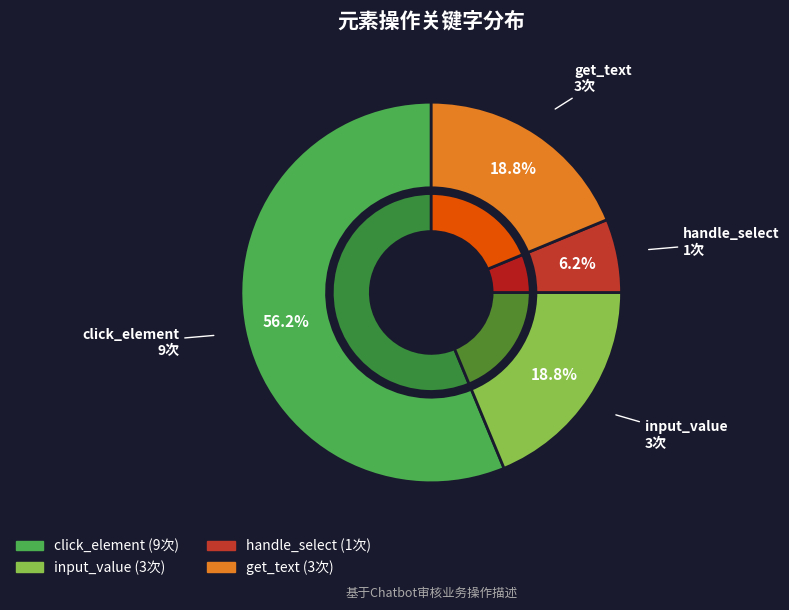

Which has a higher value, input_value or handle_select?

input_value